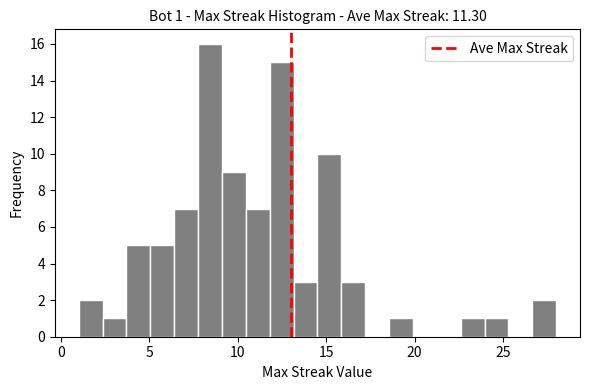

Read against the x-axis, roughly where is the centre of the tallest bar?

8.5